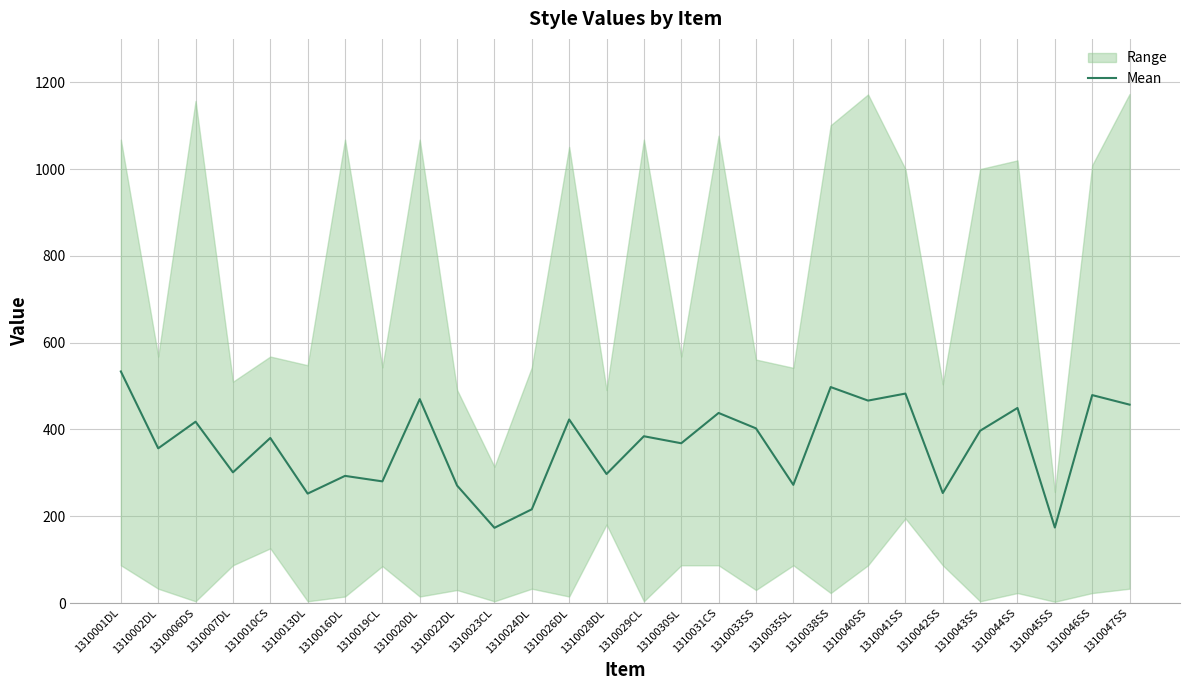

Where does the data first go above 384?

1310001DL